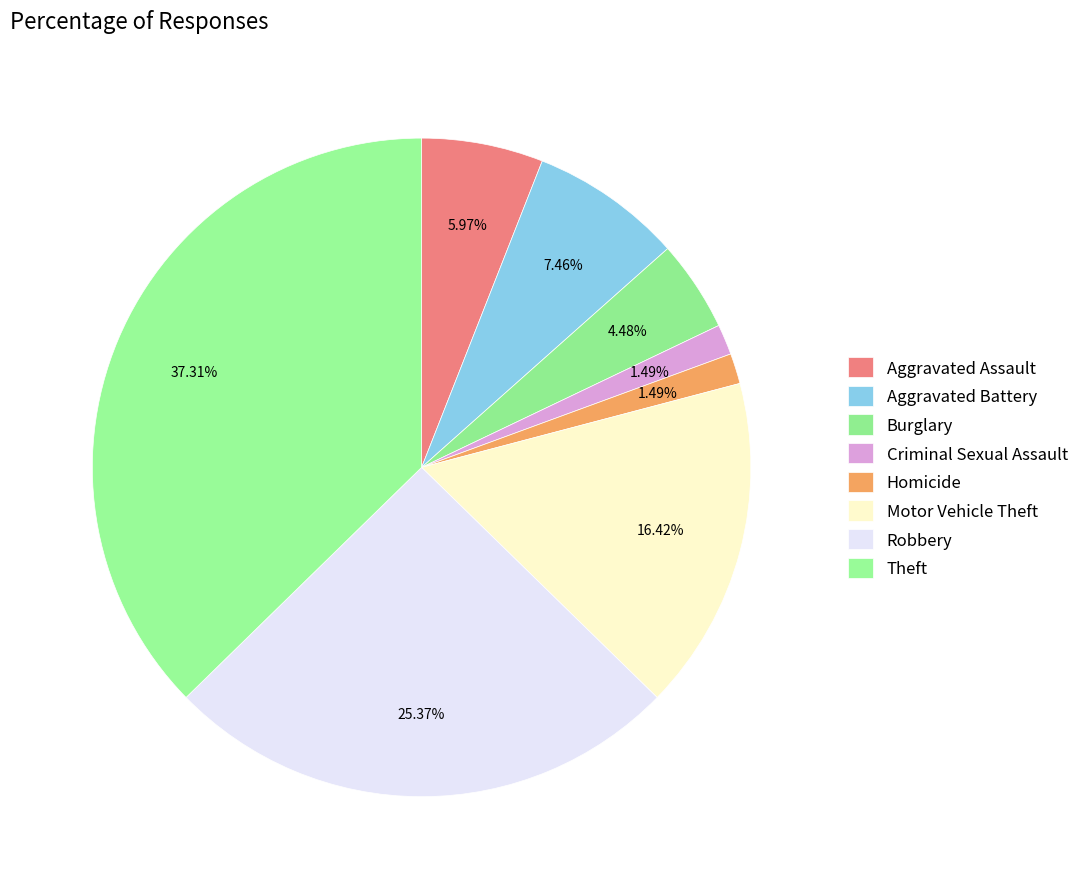

How many slices are in this pie chart?

8